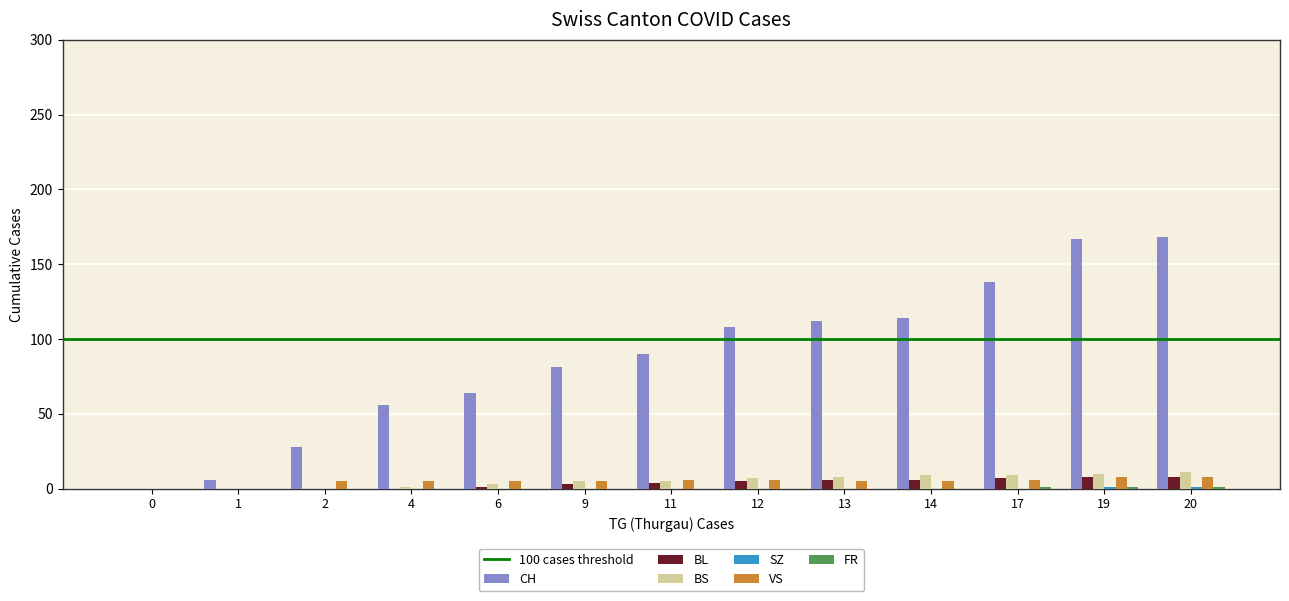

True or false: VS has a value of 6 at 17.

True